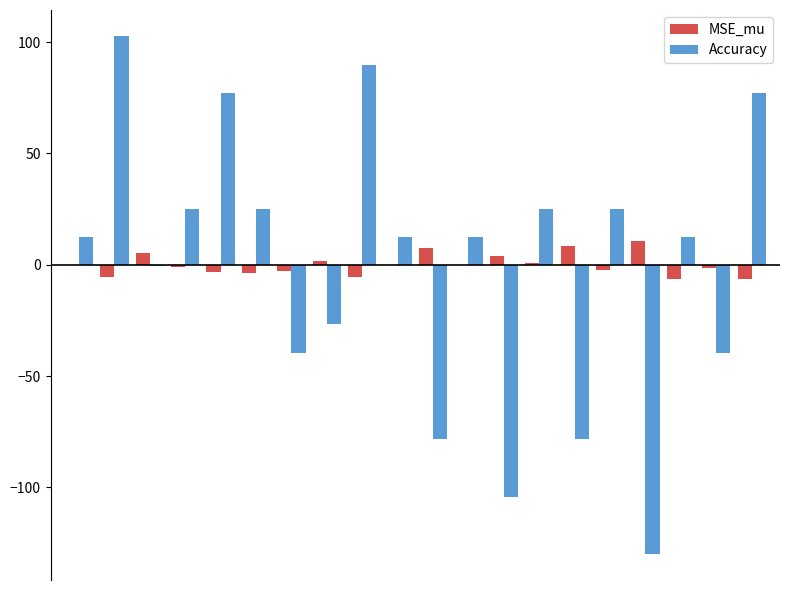

Count the number of categories in the chart.

20